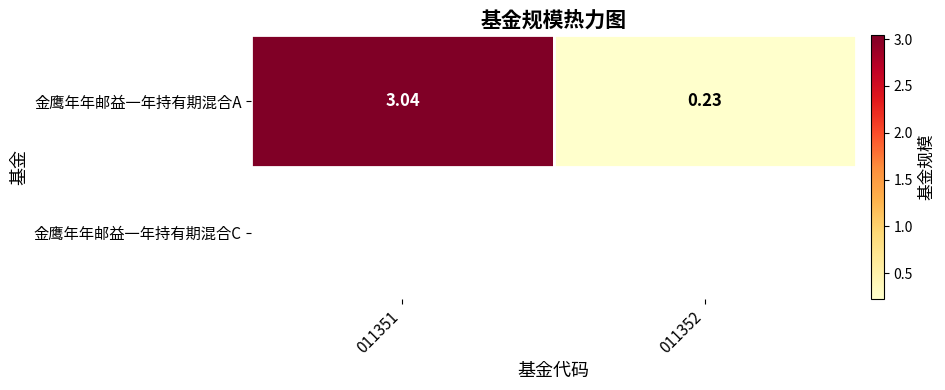

What is the average value?

1.6